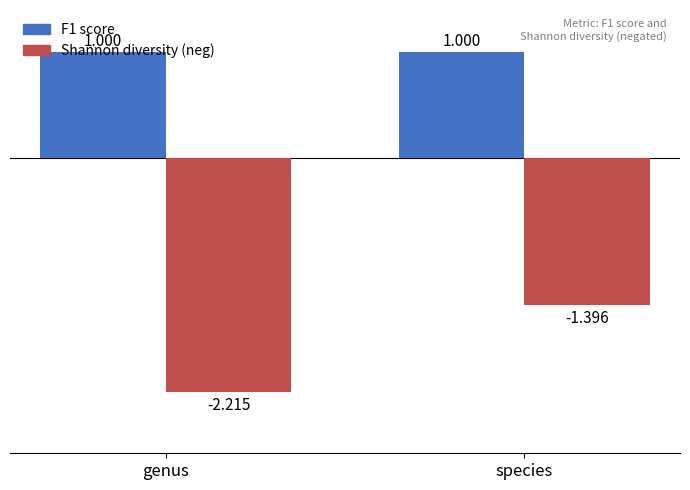

What is the label of the 2nd bar from the right?

genus